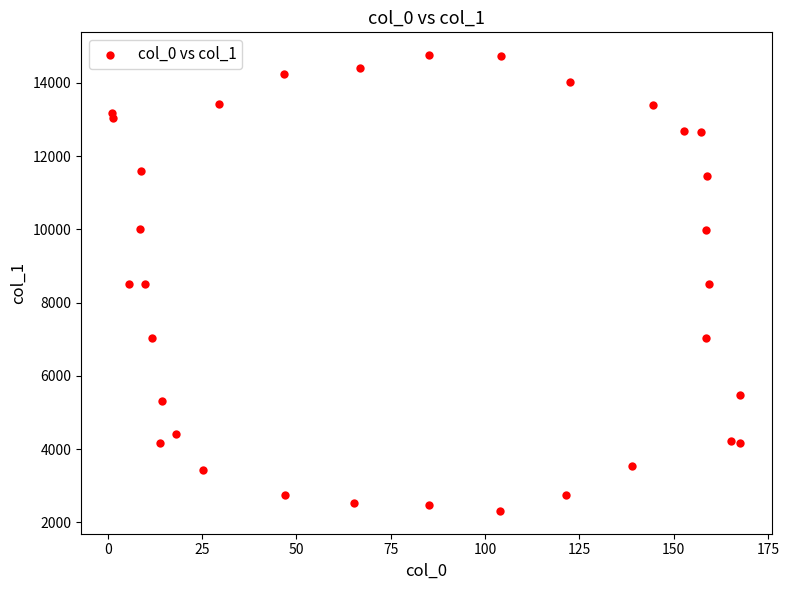

What is the range of X values (max minus min)?

166.4